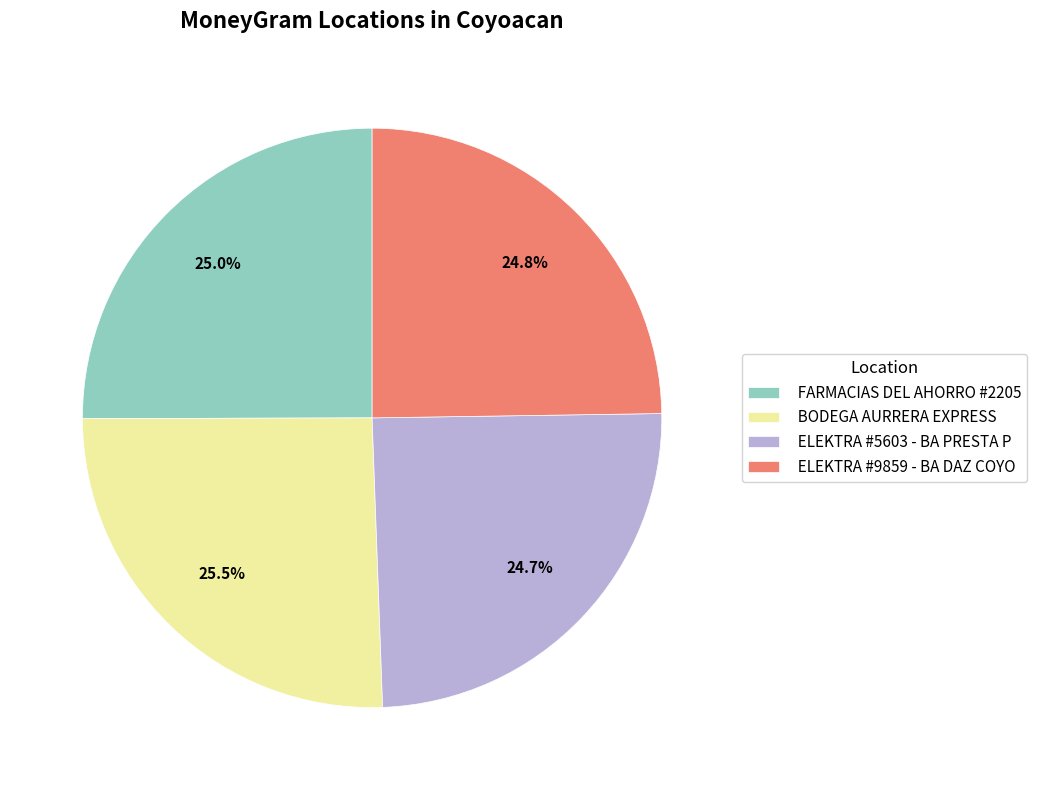

Combined, what portion of the pie is BODEGA AURRERA EXPRESS and ELEKTRA #9859 - BA DAZ COYO?

50.3%